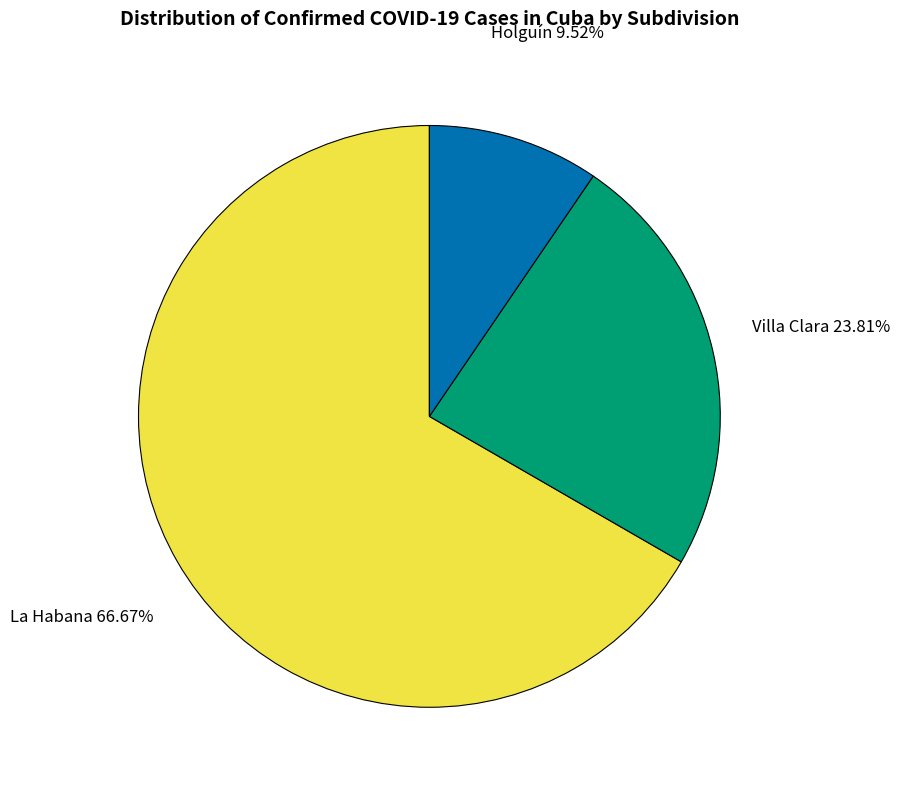

Is there any slice that represents more than half of the pie?

Yes